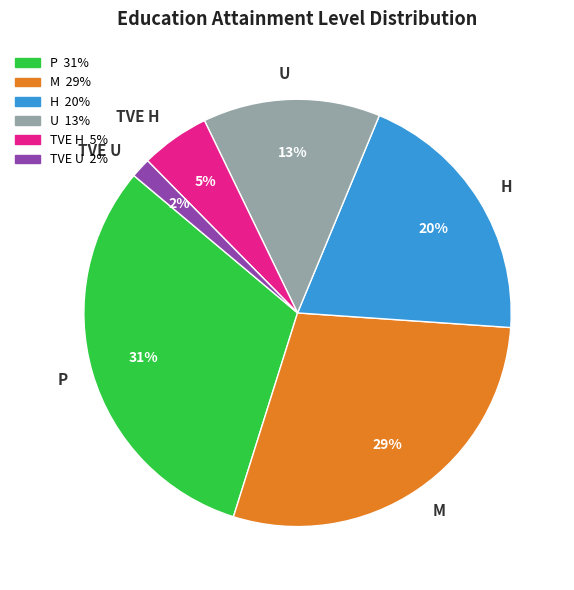

To the nearest percent, what is the difference between the H and M slice percentages?

9%